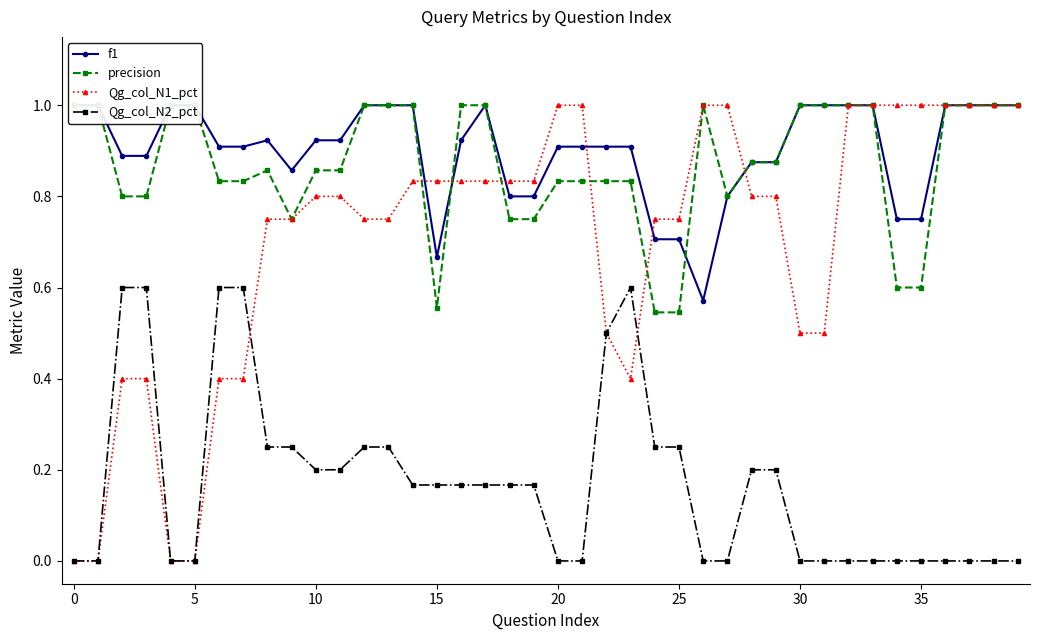

What is the label of the 13th point from the left?

12